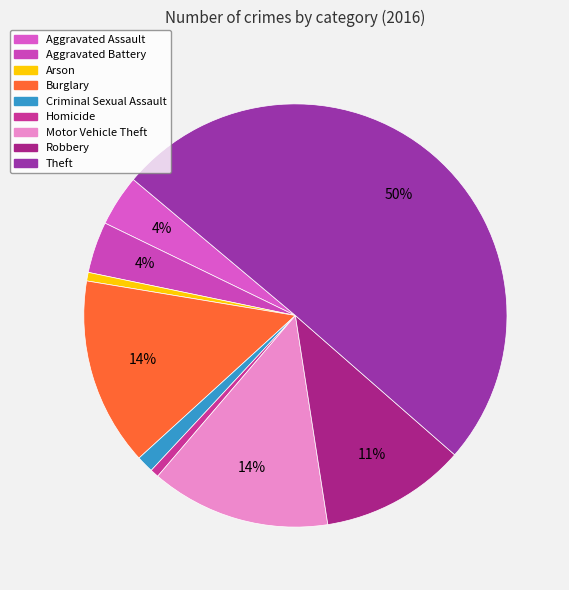

How many slices are in this pie chart?

9